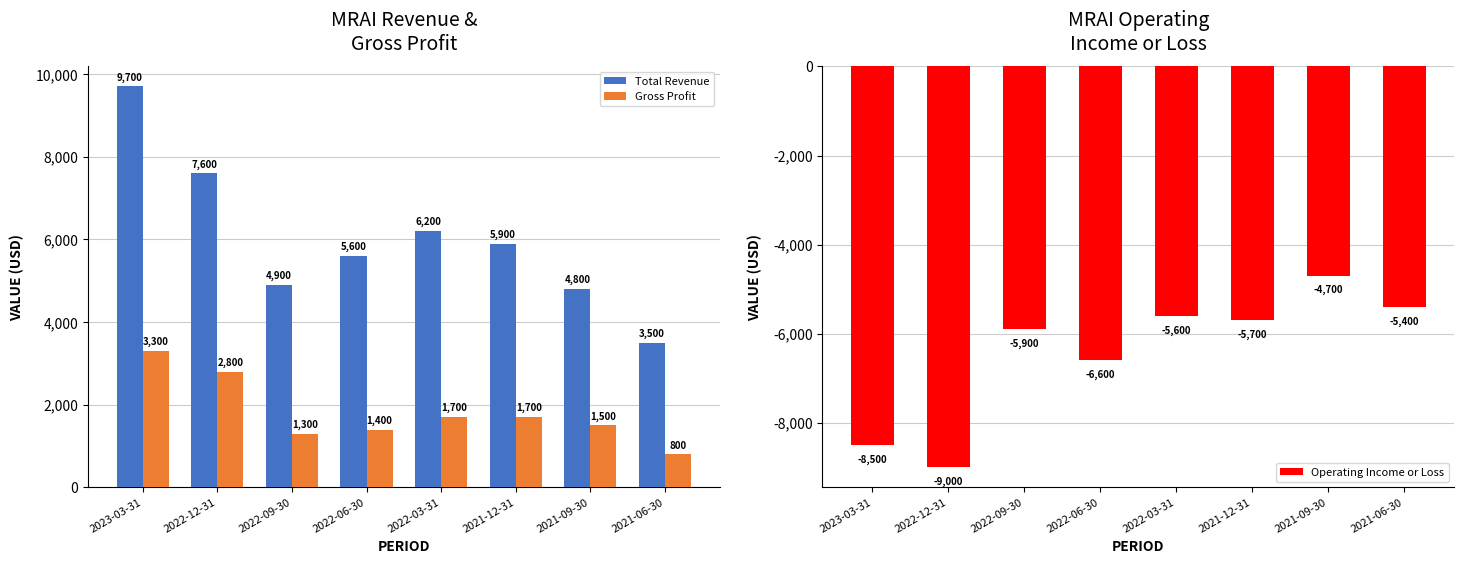

What value does the Gross Profit series have at 2021-09-30, to the nearest 50?

1500